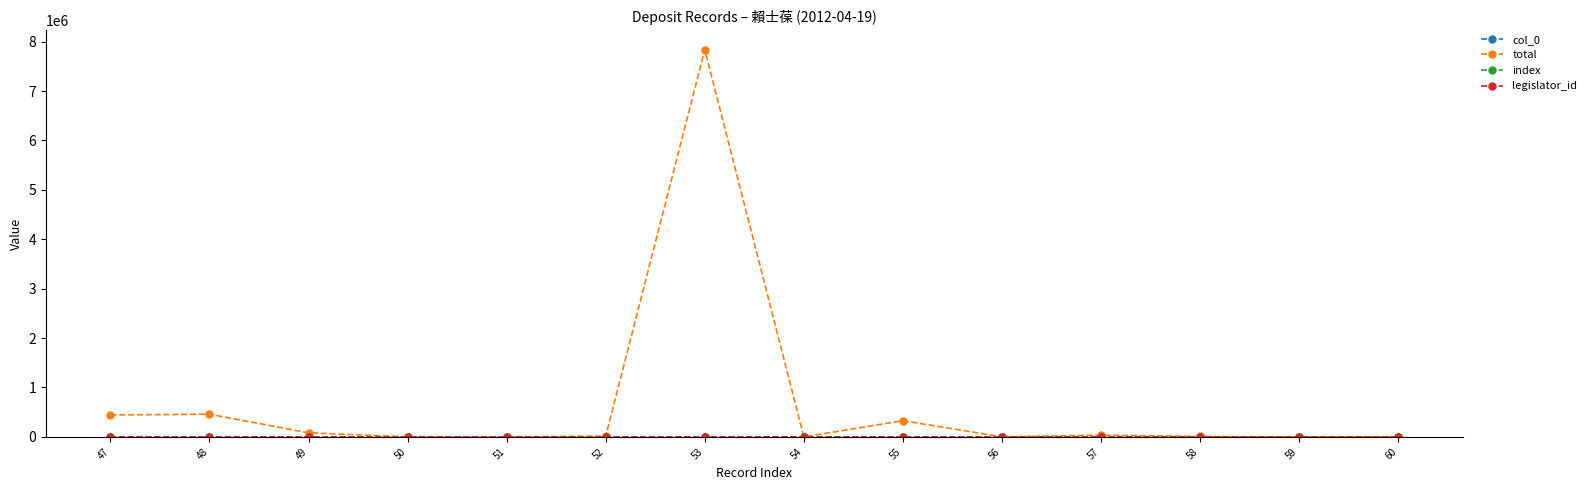

What is the greatest value displayed?

7838222